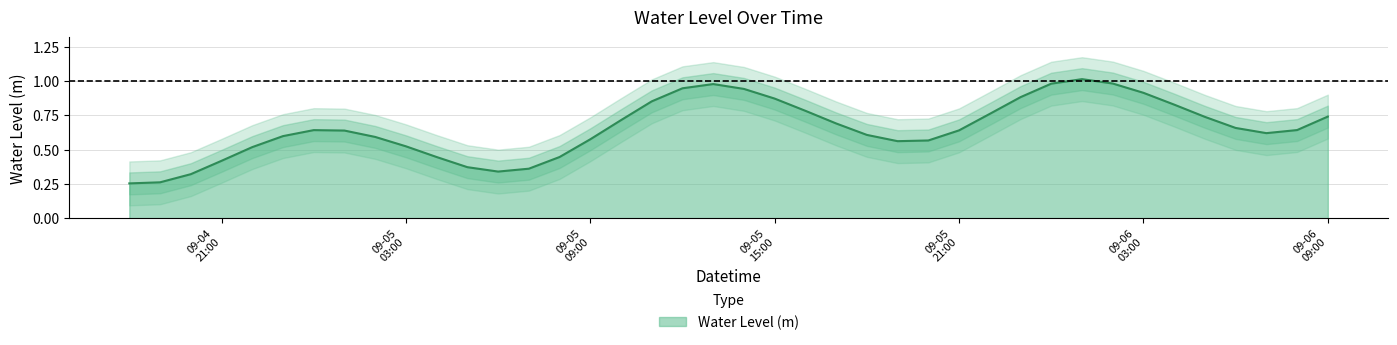

Rank the categories by value from lowest to highest.

2025-09-04 18:00:00, 2025-09-04 19:00:00, 2025-09-04 20:00:00, 2025-09-05 06:00:00, 2025-09-05 07:00:00, 2025-09-05 05:00:00, 2025-09-04 21:00:00, 2025-09-05 04:00:00, 2025-09-05 08:00:00, 2025-09-04 22:00:00, 2025-09-05 03:00:00, 2025-09-05 19:00:00, 2025-09-05 20:00:00, 2025-09-05 09:00:00, 2025-09-05 02:00:00, 2025-09-04 23:00:00, 2025-09-05 18:00:00, 2025-09-06 07:00:00, 2025-09-05 01:00:00, 2025-09-05 21:00:00, 2025-09-05 00:00:00, 2025-09-06 08:00:00, 2025-09-06 06:00:00, 2025-09-05 17:00:00, 2025-09-05 10:00:00, 2025-09-06 05:00:00, 2025-09-06 09:00:00, 2025-09-05 22:00:00, 2025-09-05 16:00:00, 2025-09-06 04:00:00, 2025-09-05 11:00:00, 2025-09-05 15:00:00, 2025-09-05 23:00:00, 2025-09-06 03:00:00, 2025-09-05 14:00:00, 2025-09-05 12:00:00, 2025-09-05 13:00:00, 2025-09-06 00:00:00, 2025-09-06 02:00:00, 2025-09-06 01:00:00